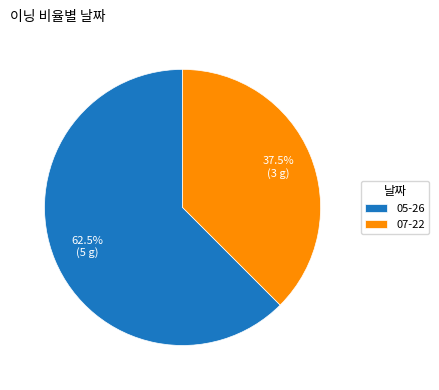

Which category accounts for the majority?

05-26